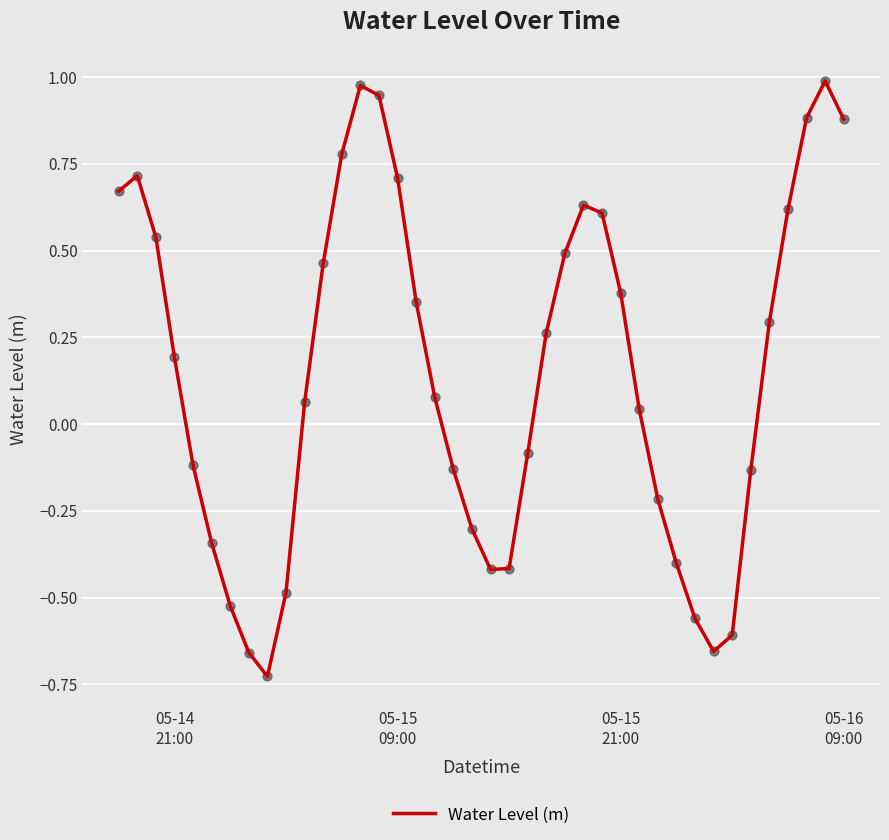

What is the difference between the maximum and minimum values?

1.7